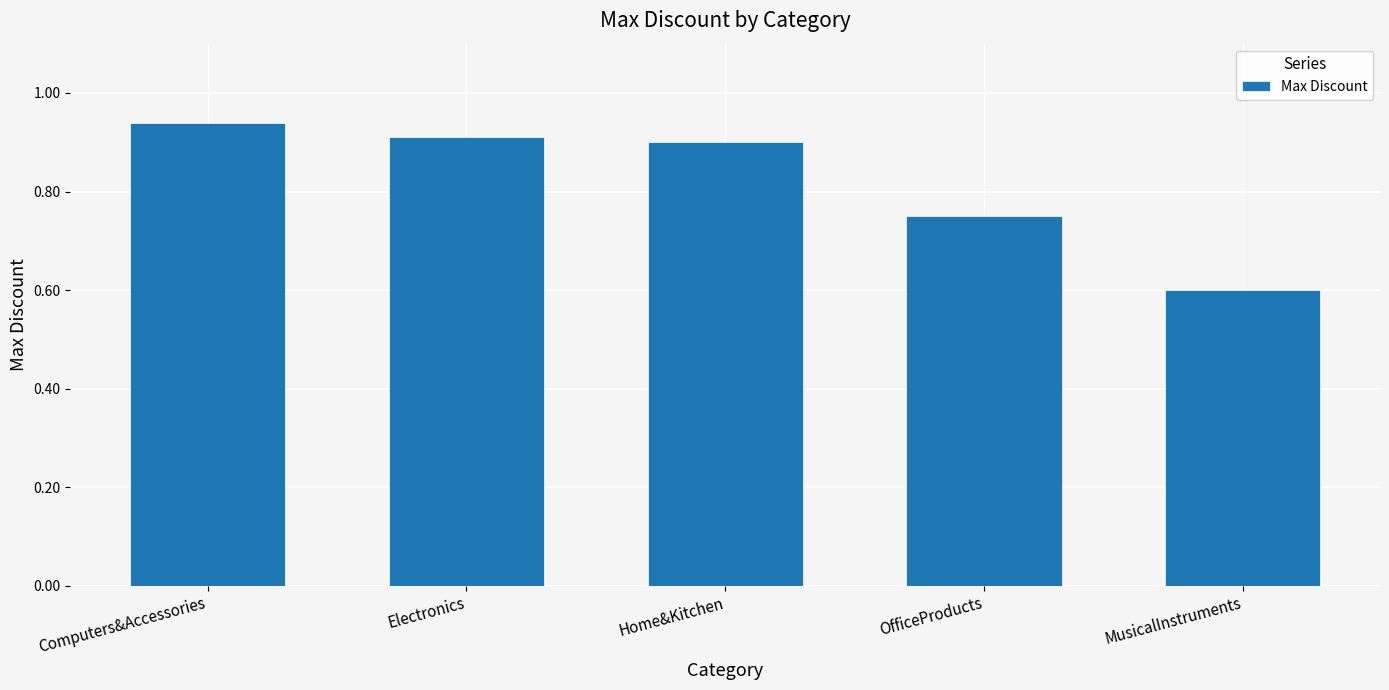

At which category does the chart reach its peak across all series?

Computers&Accessories